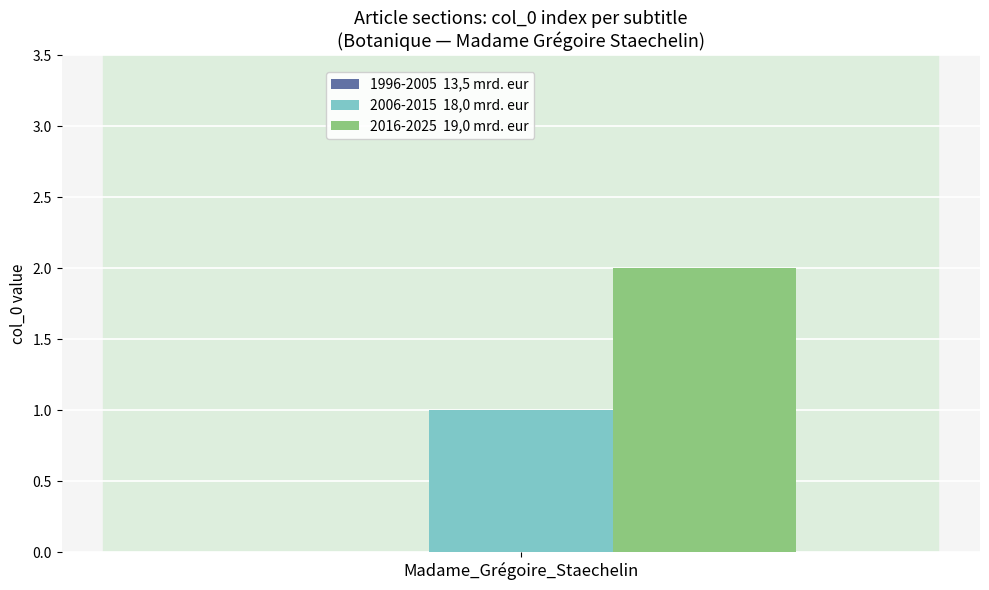

The 2016-2025  19,0 mrd. eur series shows 3 at Madame_Gr%C3%A9goire_Staechelin. True or false?

False